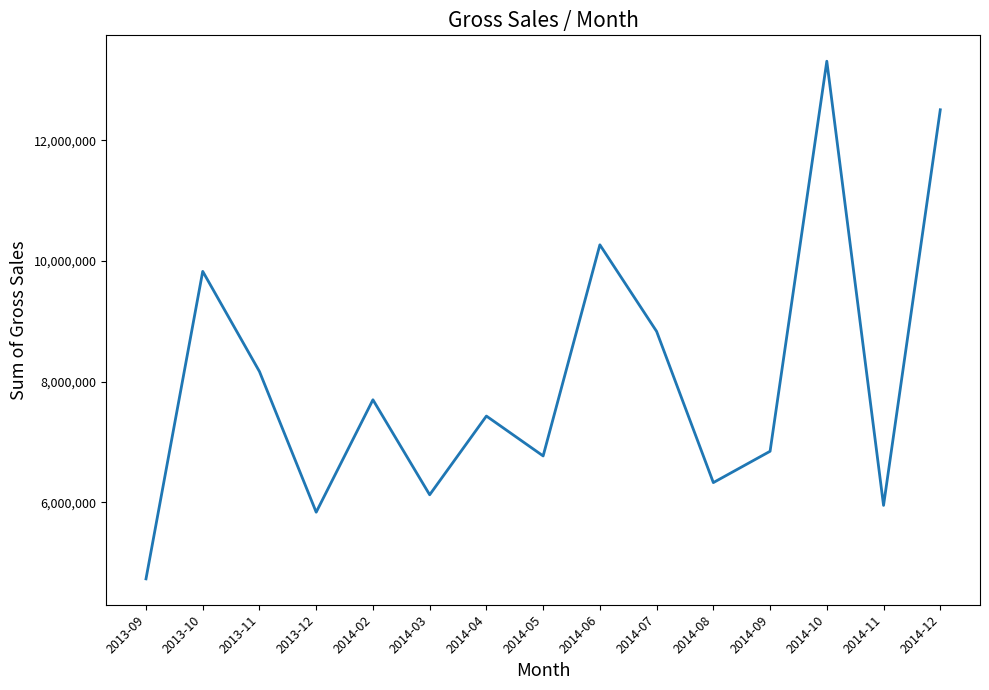

Where is the first local maximum?

2013-10